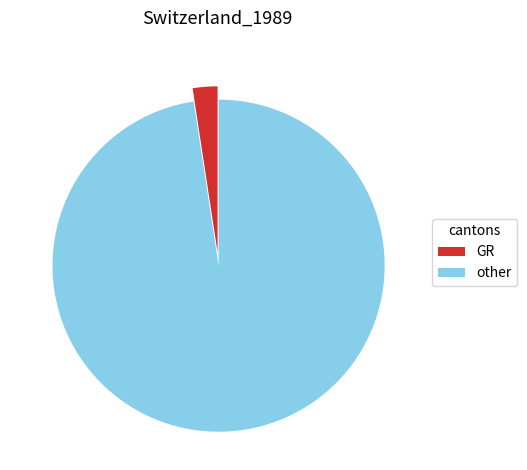

What is the ratio of the value at other to the value at GR?

40.6